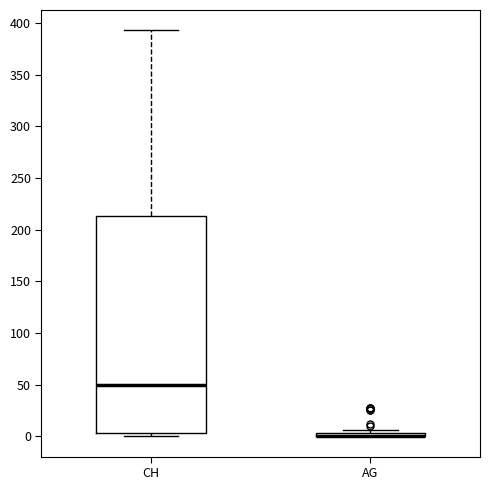

Which box is the tallest, from its lower edge to its upper edge?

CH